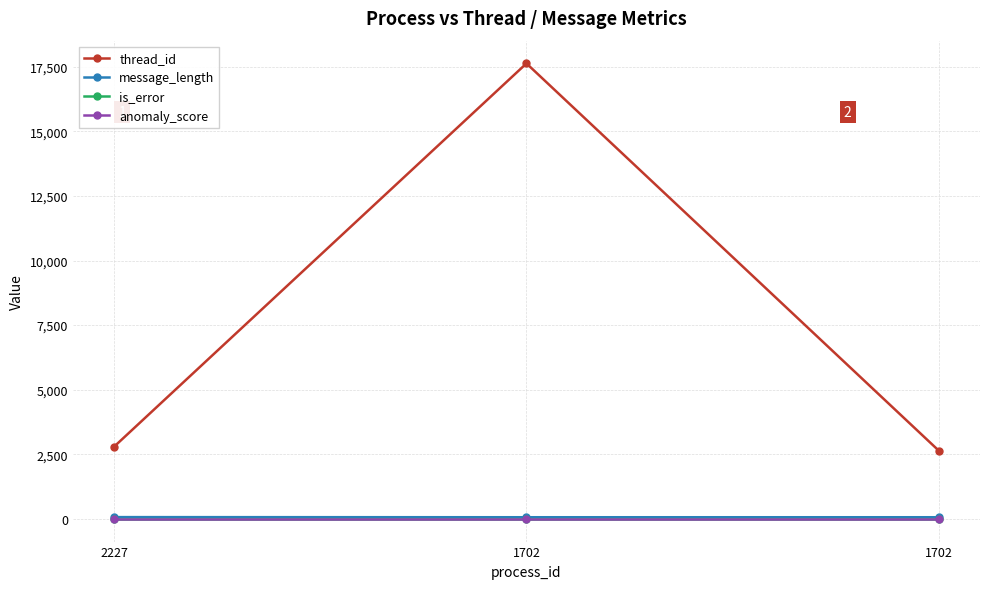

What is the sum of the is_error values at 1702 and 1702?

2